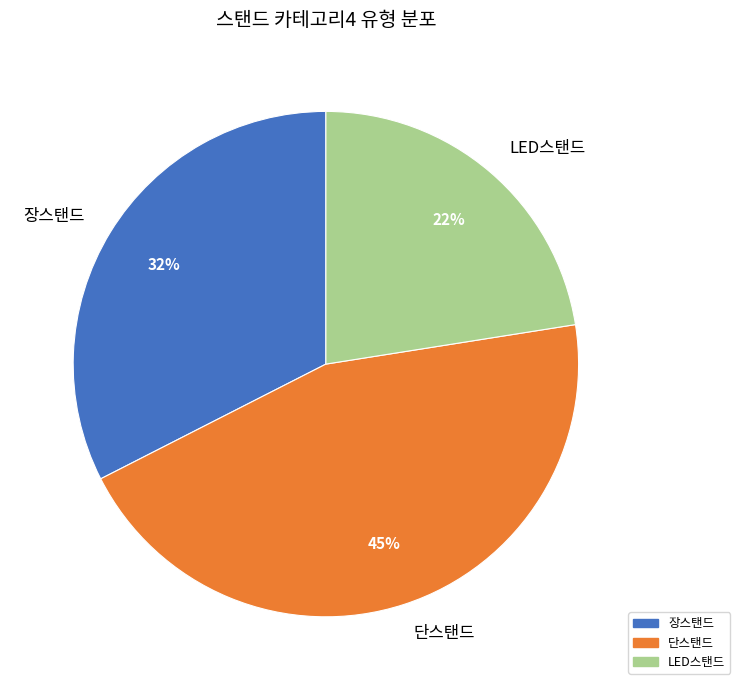

Rank the categories by value from lowest to highest.

LED스탠드, 장스탠드, 단스탠드